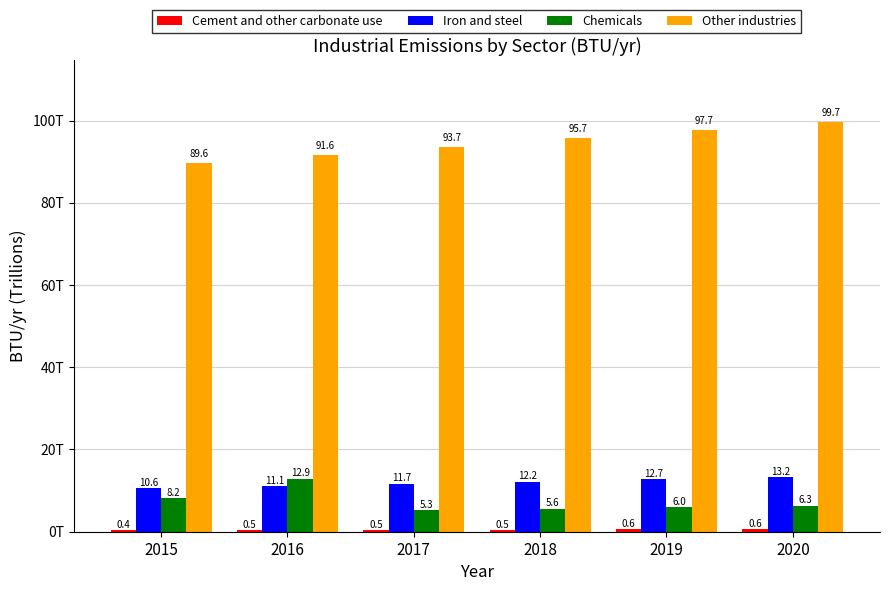

Are the bars grouped side by side (vs. stacked)?

Yes